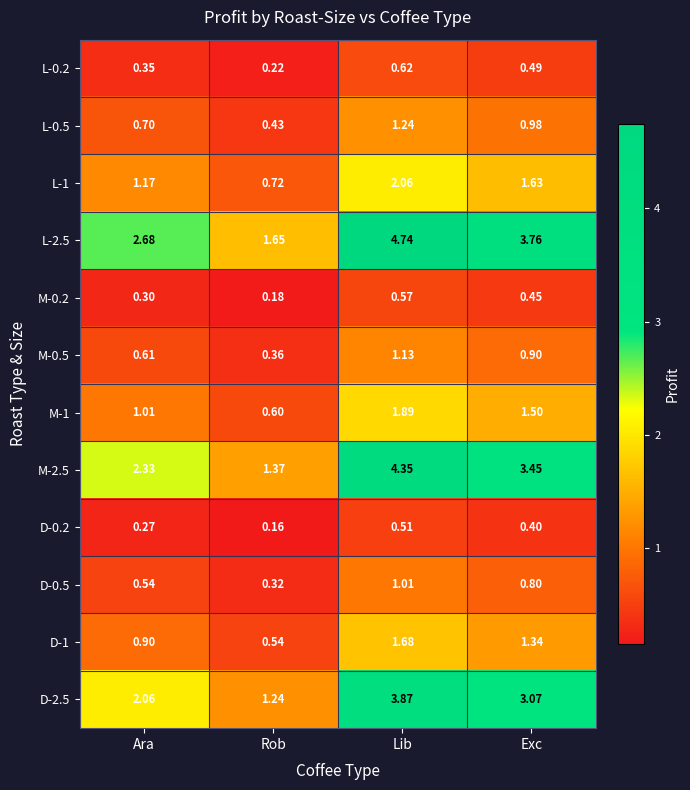

Rank the series at Rob from highest to lowest value.

L-2.5, M-2.5, D-2.5, L-1, M-1, D-1, L-0.5, M-0.5, D-0.5, L-0.2, M-0.2, D-0.2